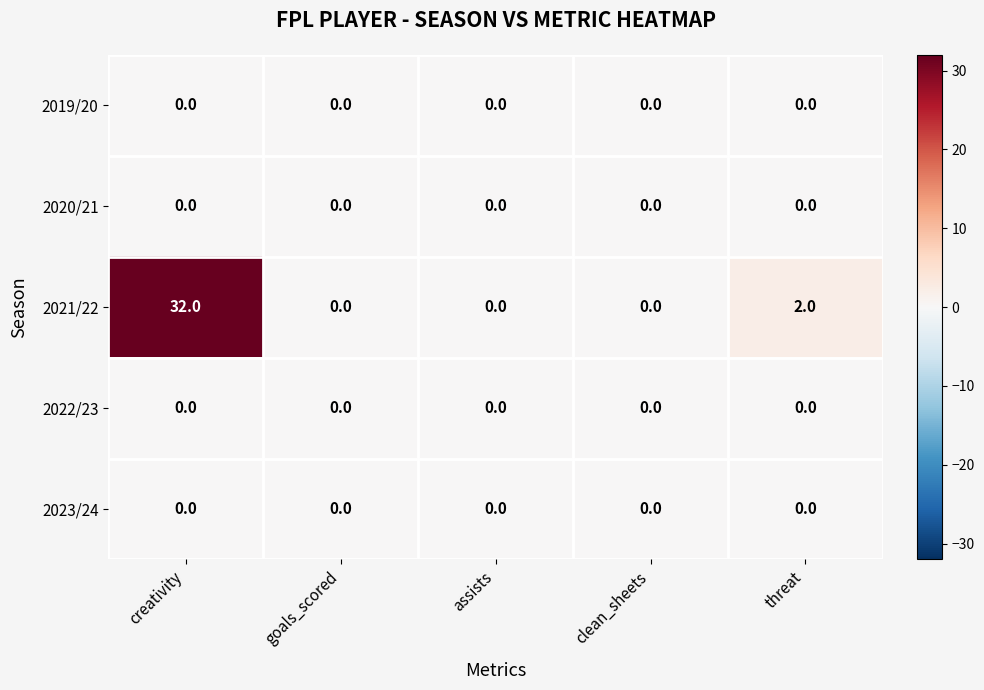

Which series has the largest total across all categories?

2021/22